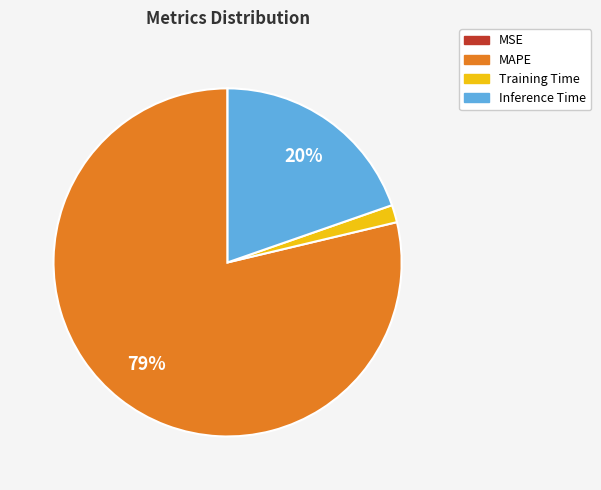

Which has a higher value, Training Time or MAPE?

MAPE